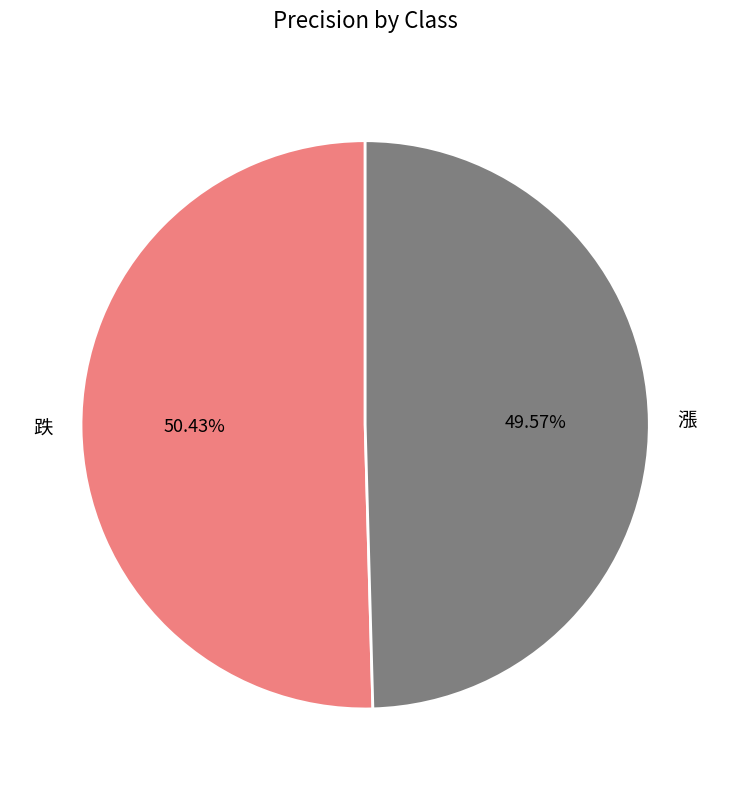

How many slices are in this pie chart?

2